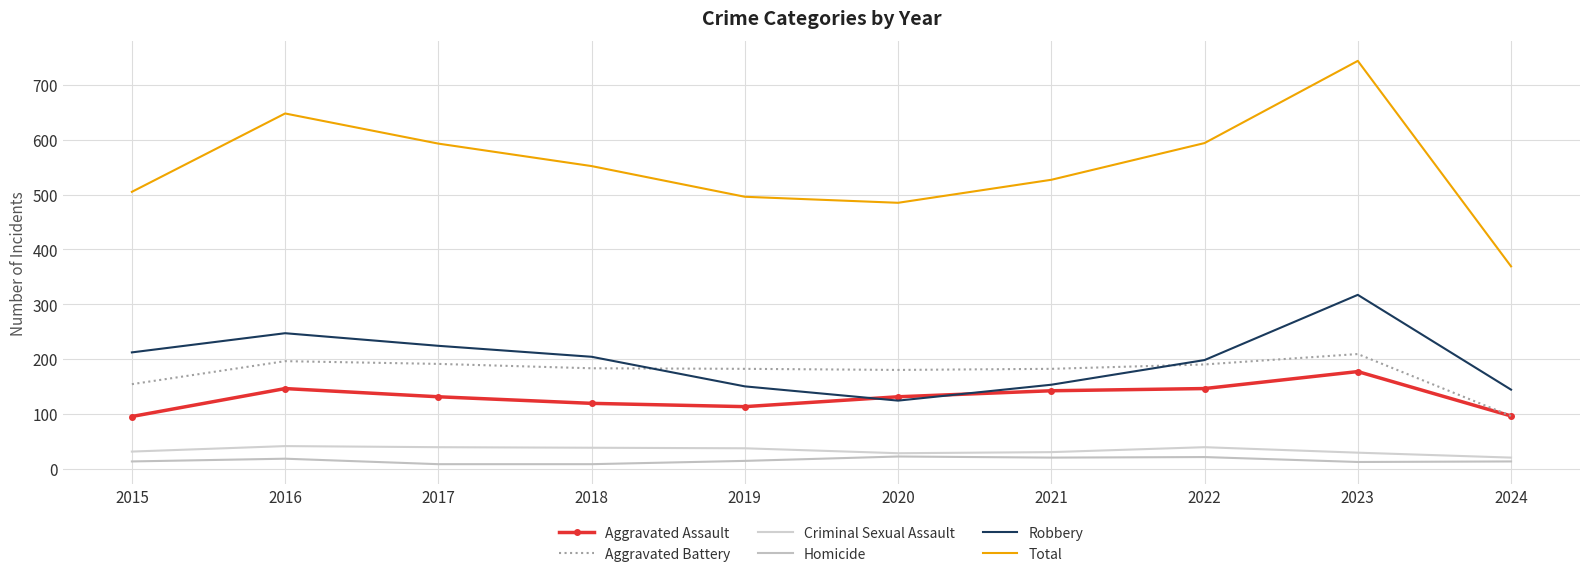

The value of Criminal Sexual Assault at 2022 is 61. True or false?

False